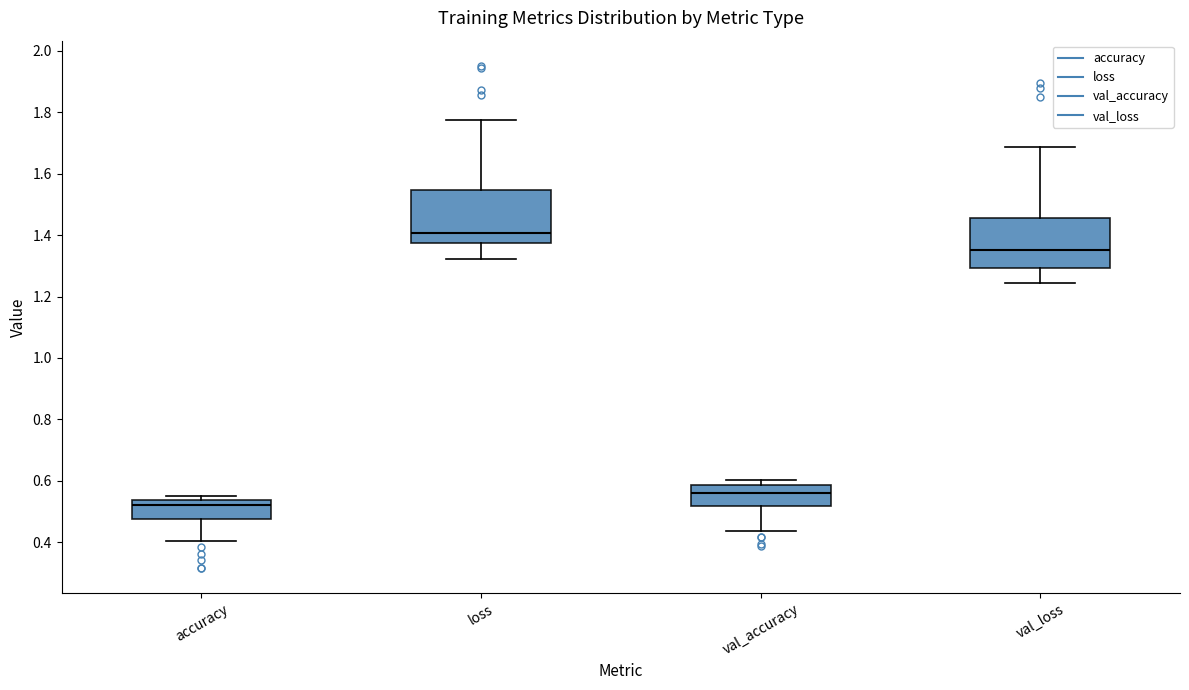

Reading left to right, read every box against the y-axis: the position of its median line, the range the box covers, and the ends of its whiskers. The values are not printed on the chart, so give them approximately, as read against the axis.

accuracy: median 0.52, box 0.48 to 0.54, whiskers 0.40 to 0.54 (just above the box's upper edge)
loss: median 1.40, box 1.38 to 1.54, whiskers 1.32 to 1.78
val_accuracy: median 0.56, box 0.52 to 0.58, whiskers 0.44 to 0.60
val_loss: median 1.36, box 1.30 to 1.46, whiskers 1.24 to 1.68